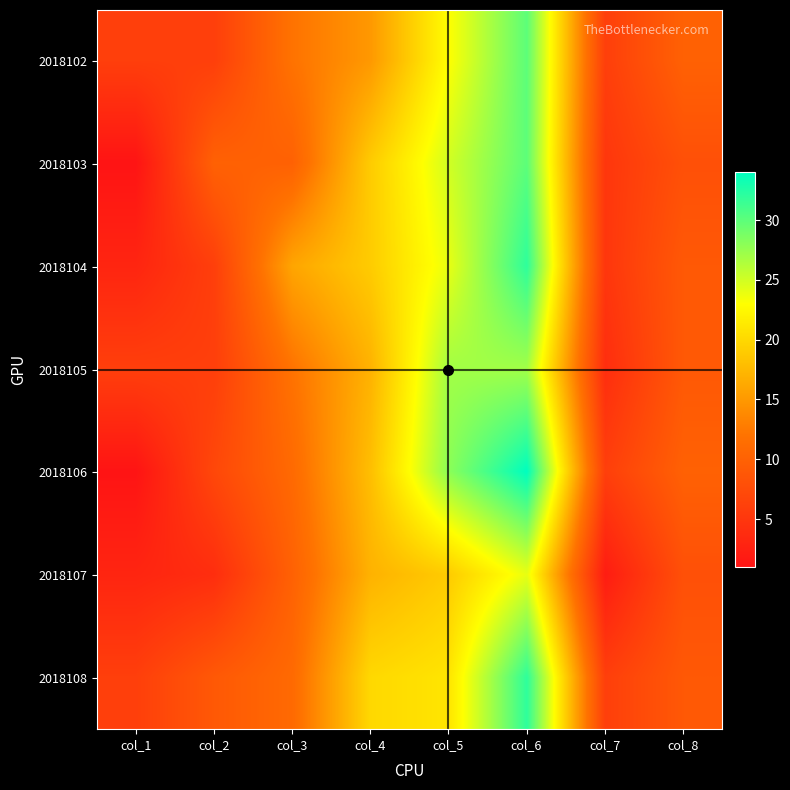

Rank the series at col_5 from highest to lowest value.

2018106, 2018105, 2018103, 2018104, 2018102, 2018108, 2018107